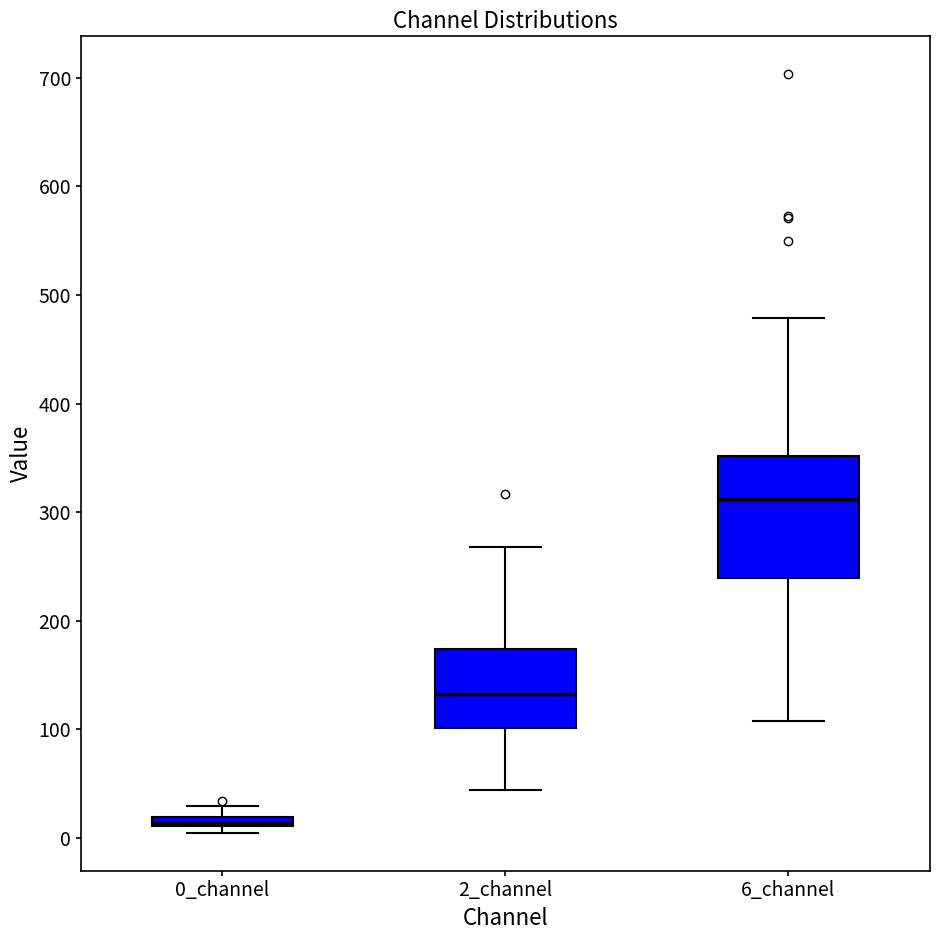

Where is the lower edge of the box for 0_channel on the y-axis? The values are not printed on the chart, so give them approximately, as read against the axis.

10